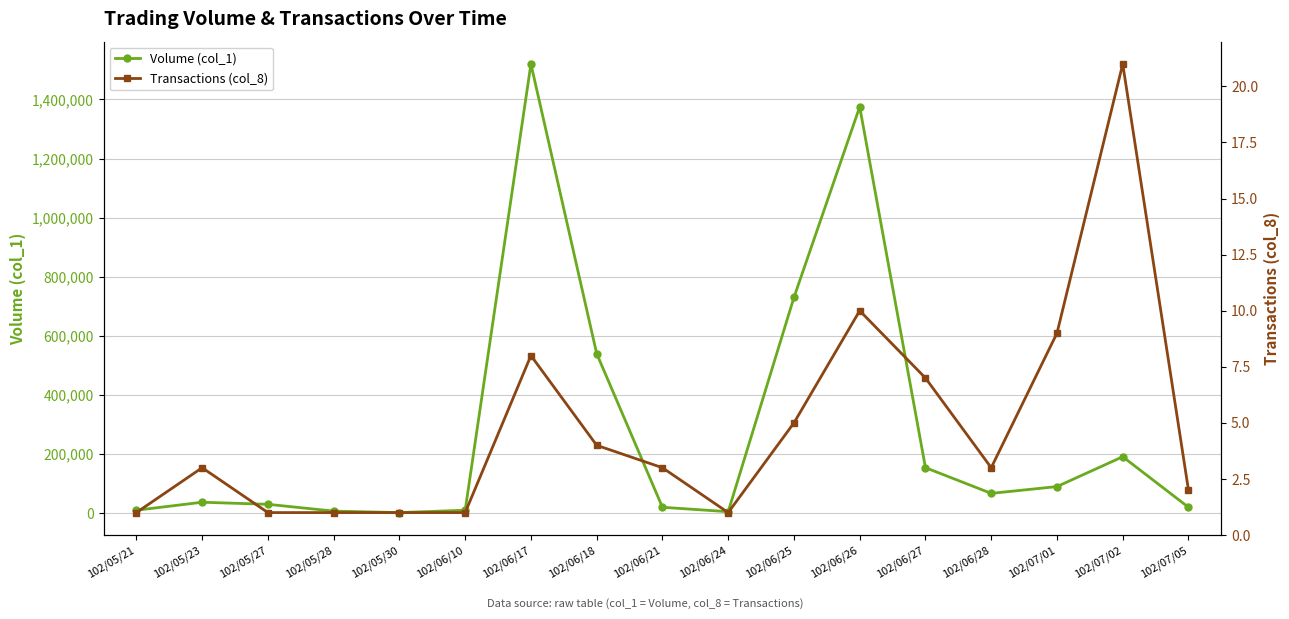

What is the label of the 10th point from the right?

102/06/18